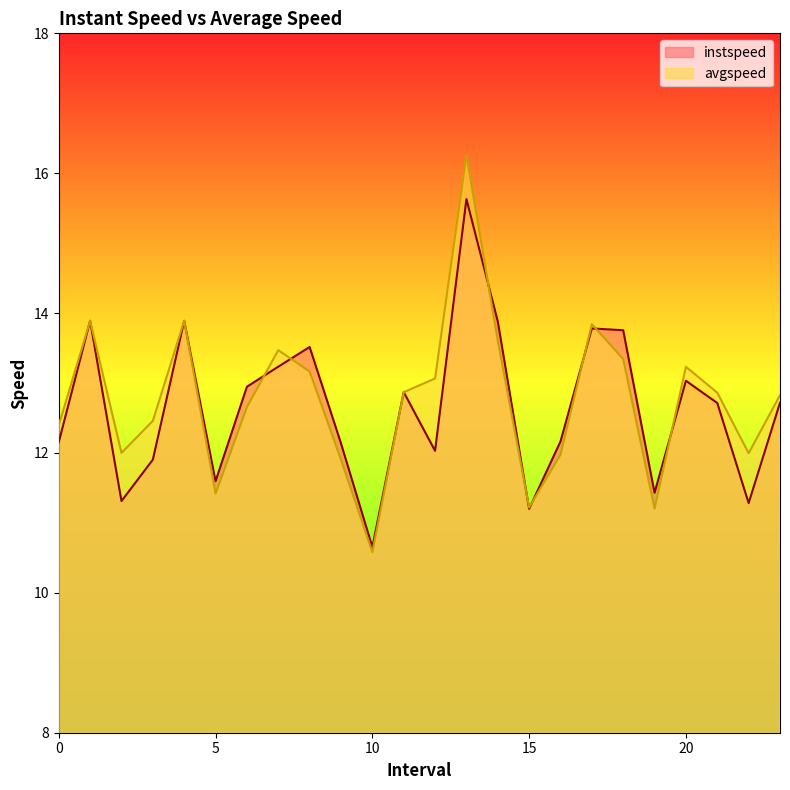

What is the value of the avgspeed point at the 20th from the left?

11.2